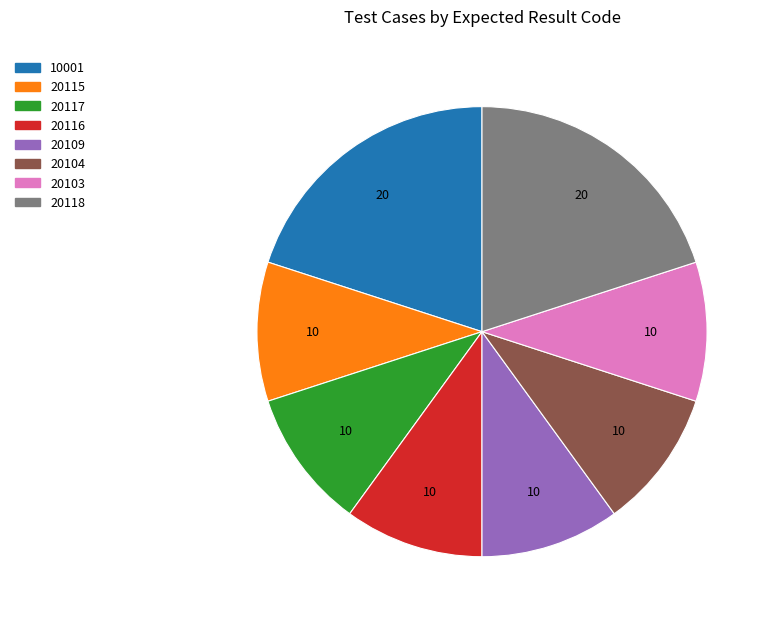

Does any single category account for the majority?

No